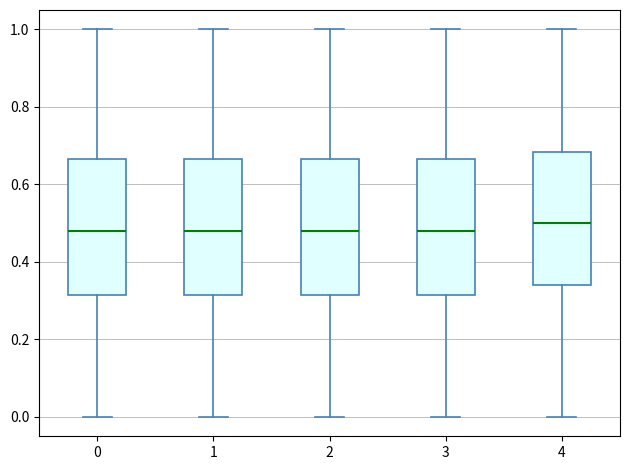

Where does the median line of the box at x = 3 sit on the y-axis? The values are not printed on the chart, so give them approximately, as read against the axis.

0.48